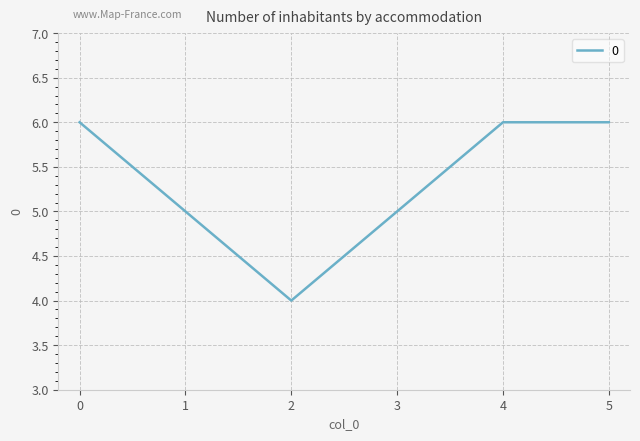

What is the sum of all values?

32